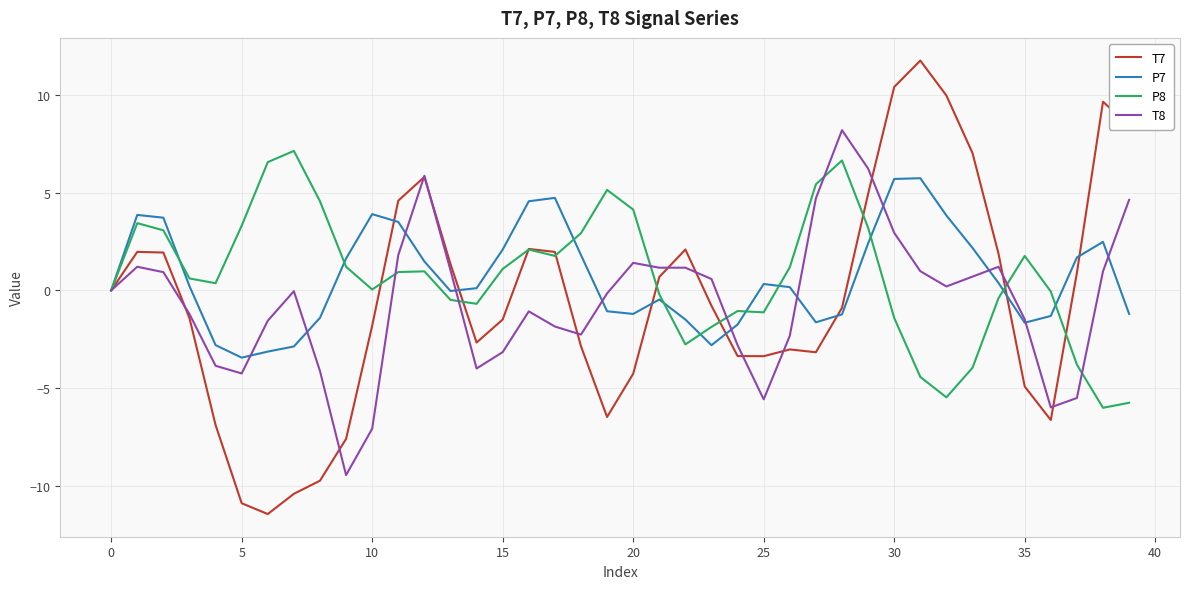

Which series has the widest spread of values?

T7